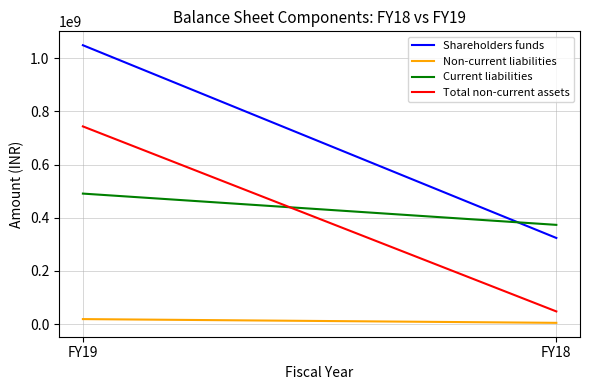

List the series in order of their peak value, lowest first.

Non-current liabilities, Current liabilities, Total non-current assets, Shareholders funds